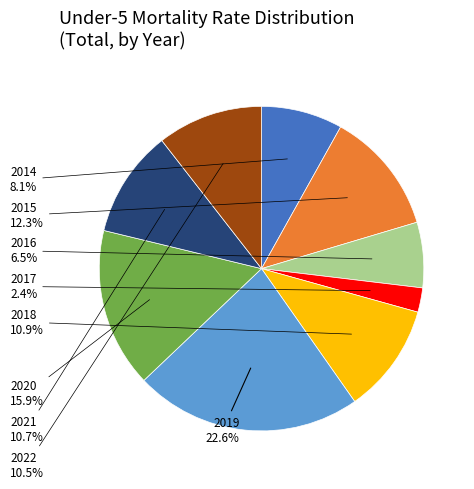

To the nearest percent, what is the average slice percentage?

11%